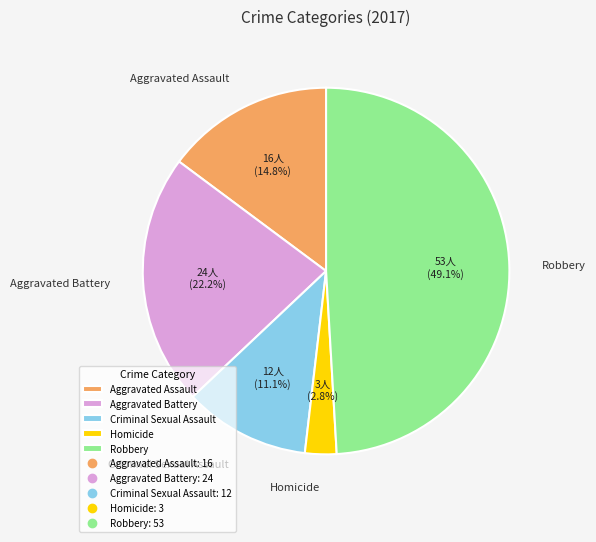

To the nearest percent, what percentage of the pie is Aggravated Assault?

15%